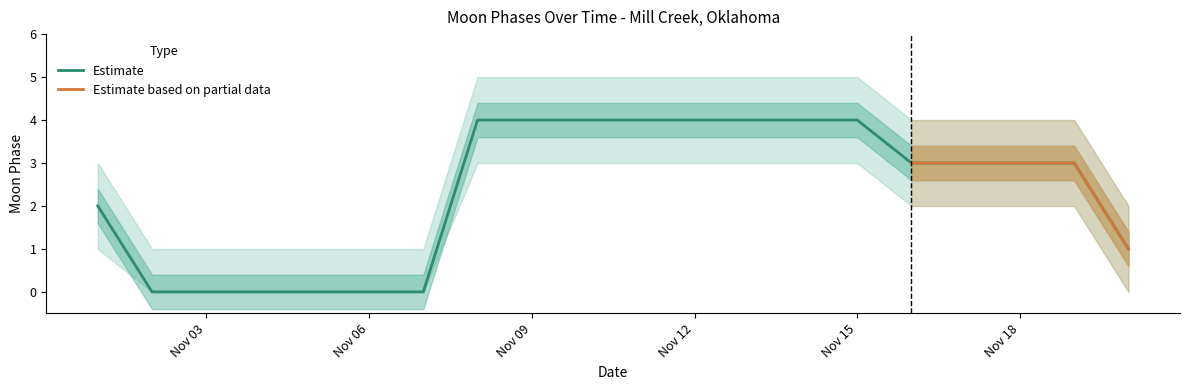

What is the maximum value for Estimate?

4